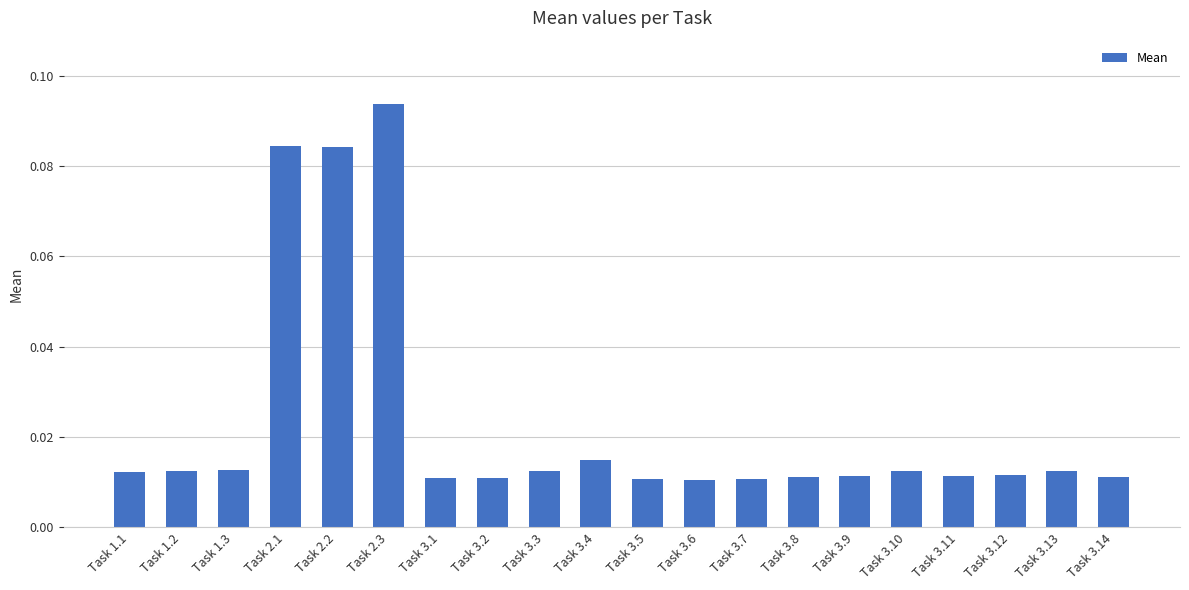

What is the sum of all values?

0.5